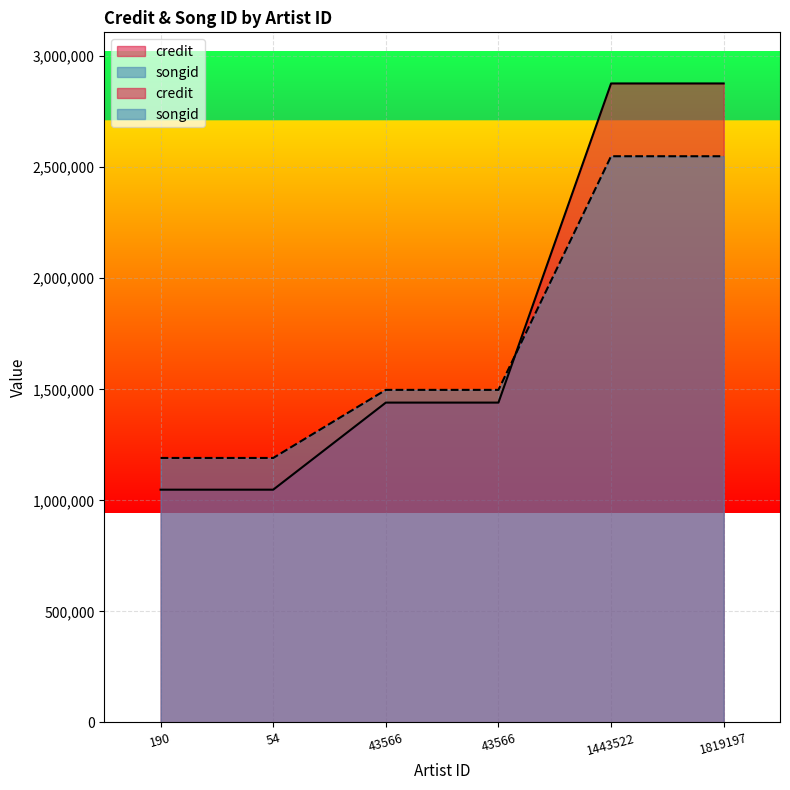

Between 43566 and 54, which is larger?

43566